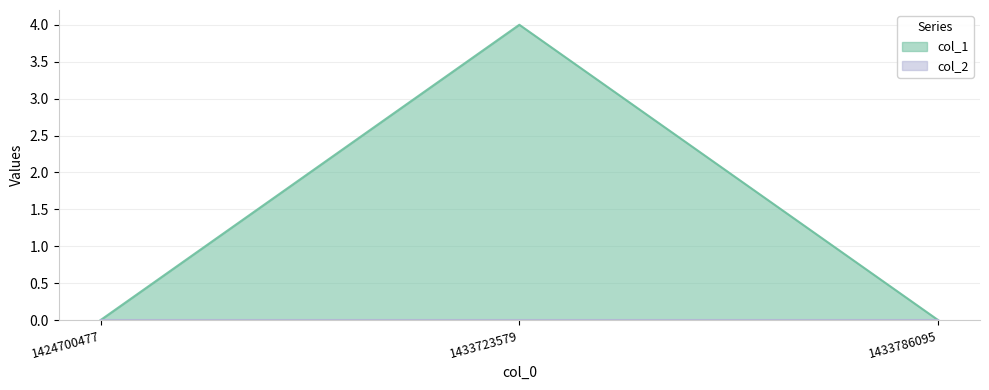

How many values exceed 0?

1